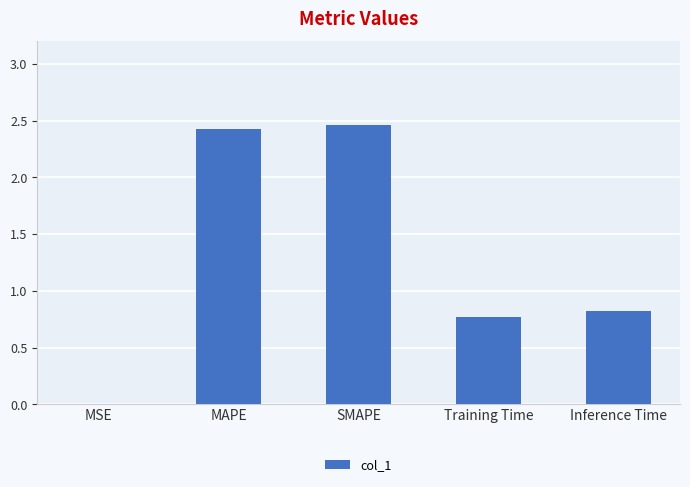

Is it true that the value at MAPE is 4.2?

False